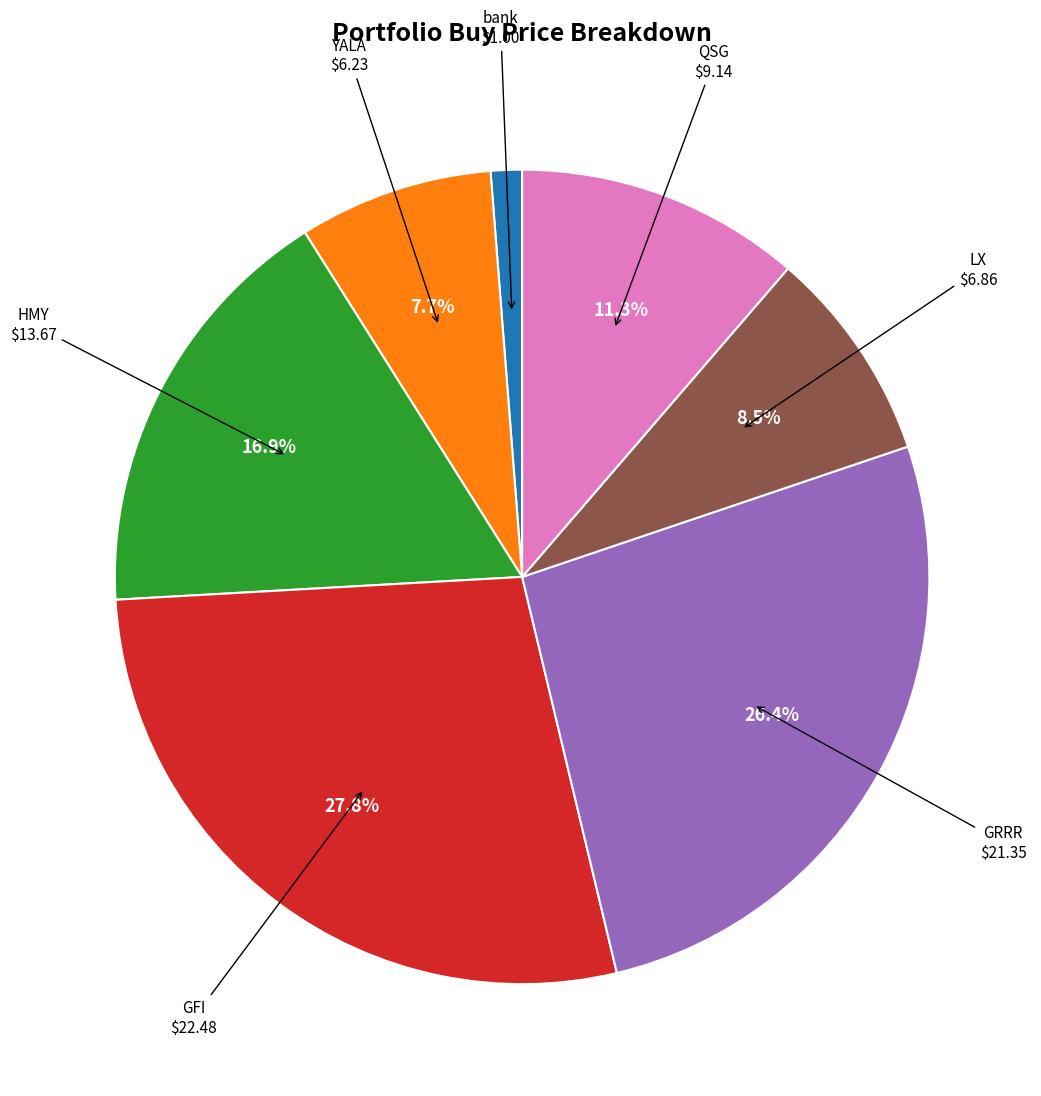

Is there a majority slice in this chart?

No